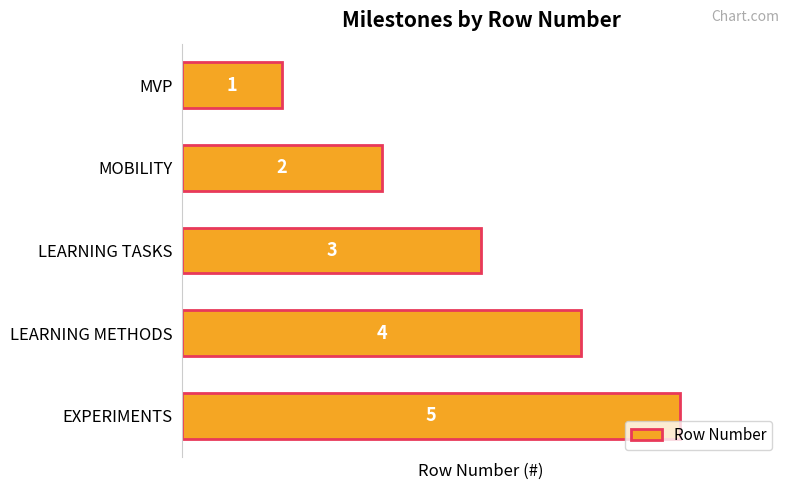

What is the average value?

3